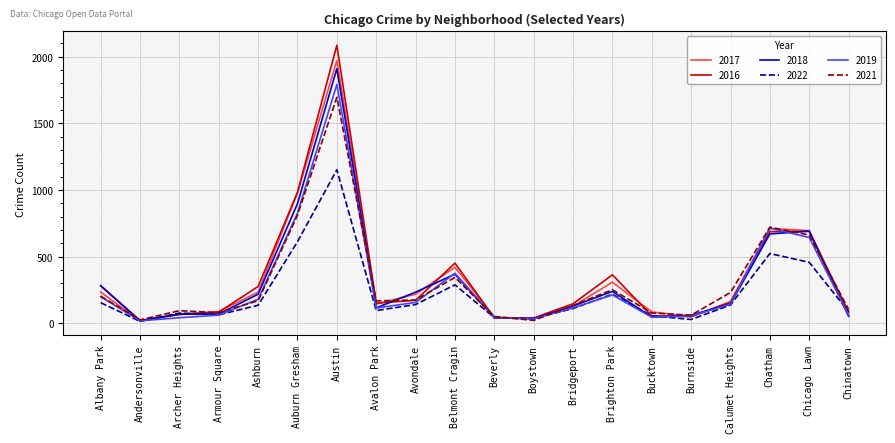

List the series in order of their peak value, lowest first.

2022, 2021, 2019, 2018, 2017, 2016